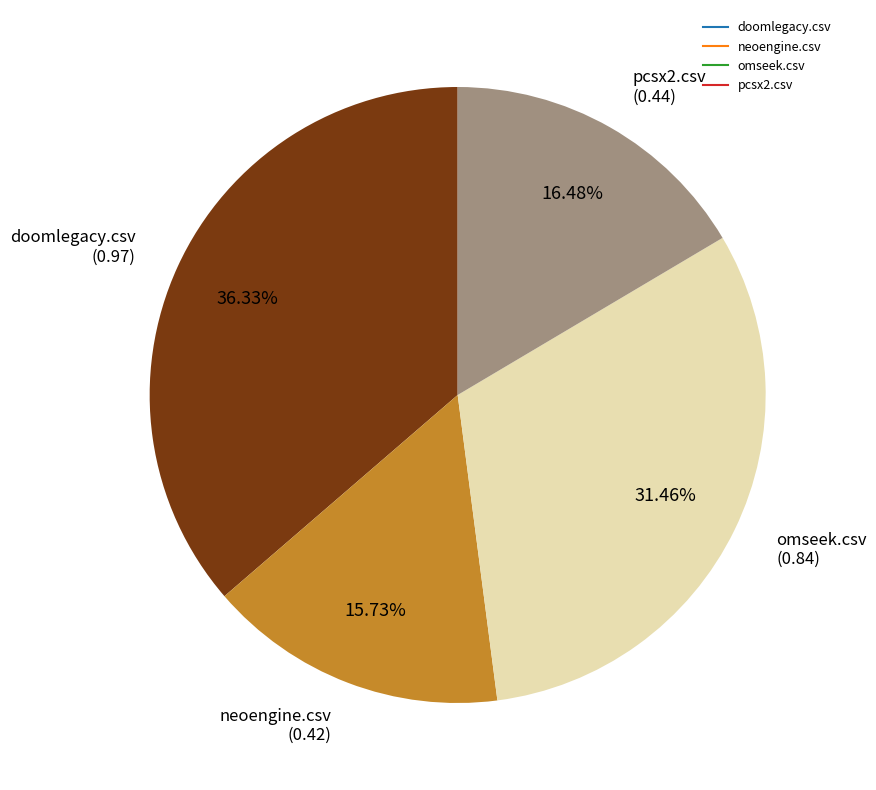

Rank the categories by value from highest to lowest.

doomlegacy.csv, omseek.csv, pcsx2.csv, neoengine.csv